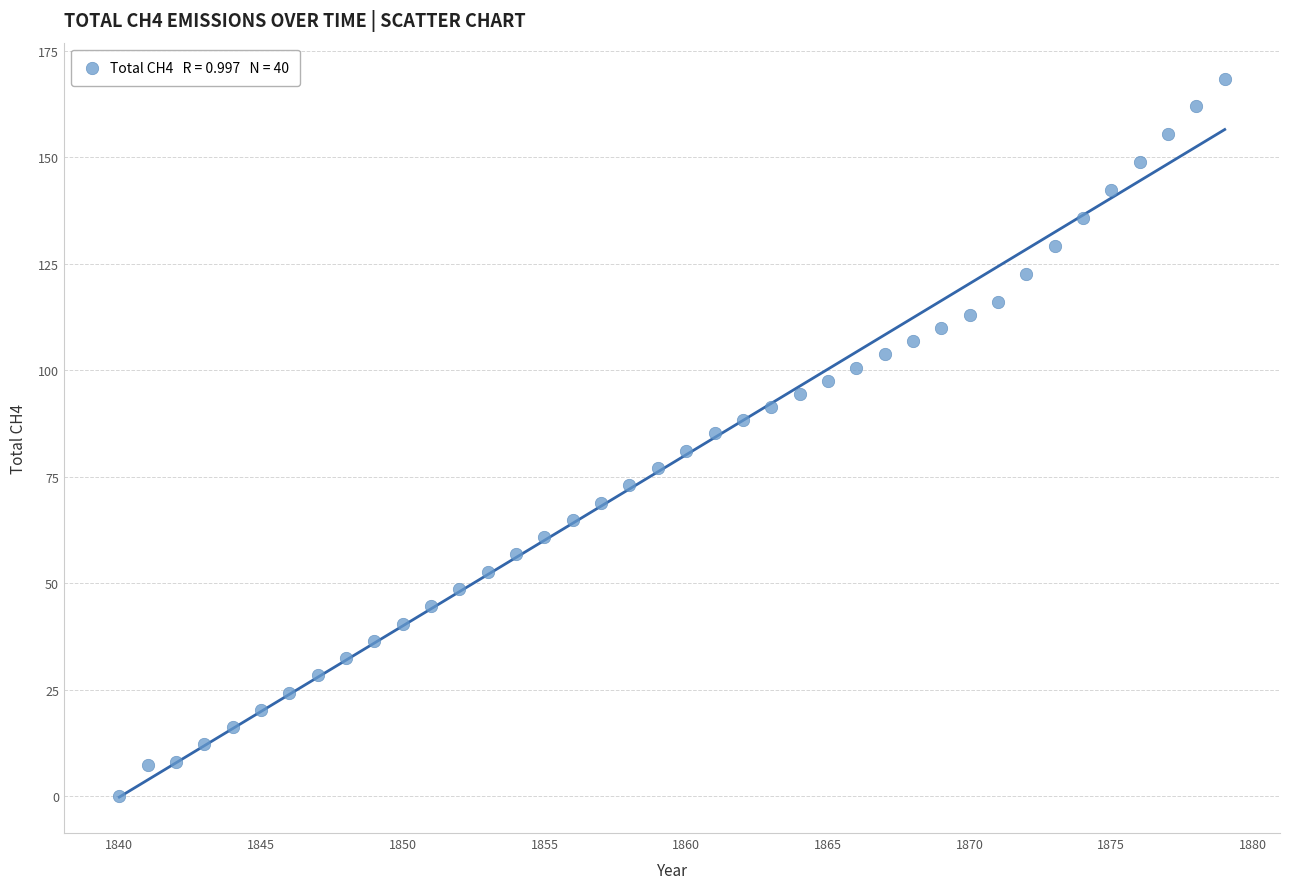

What is the range of Y values (max minus min)?

168.5